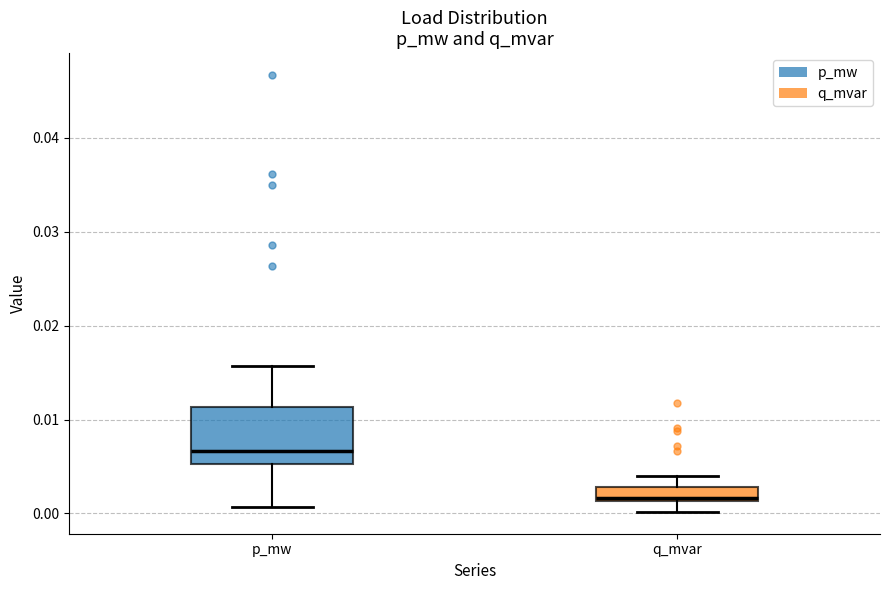

Reading left to right, transcribe this box plot: for each box, give where its median line is, the range the box spans, and where its two whiskers end, as read against the y-axis. The values are not printed on the chart, so give them approximately, as read against the axis.

p_mw: median 0.007, box 0.005 to 0.011, whiskers 0.001 to 0.016
q_mvar: median 0.002, box 0.001 to 0.003, whiskers 0.000 to 0.004